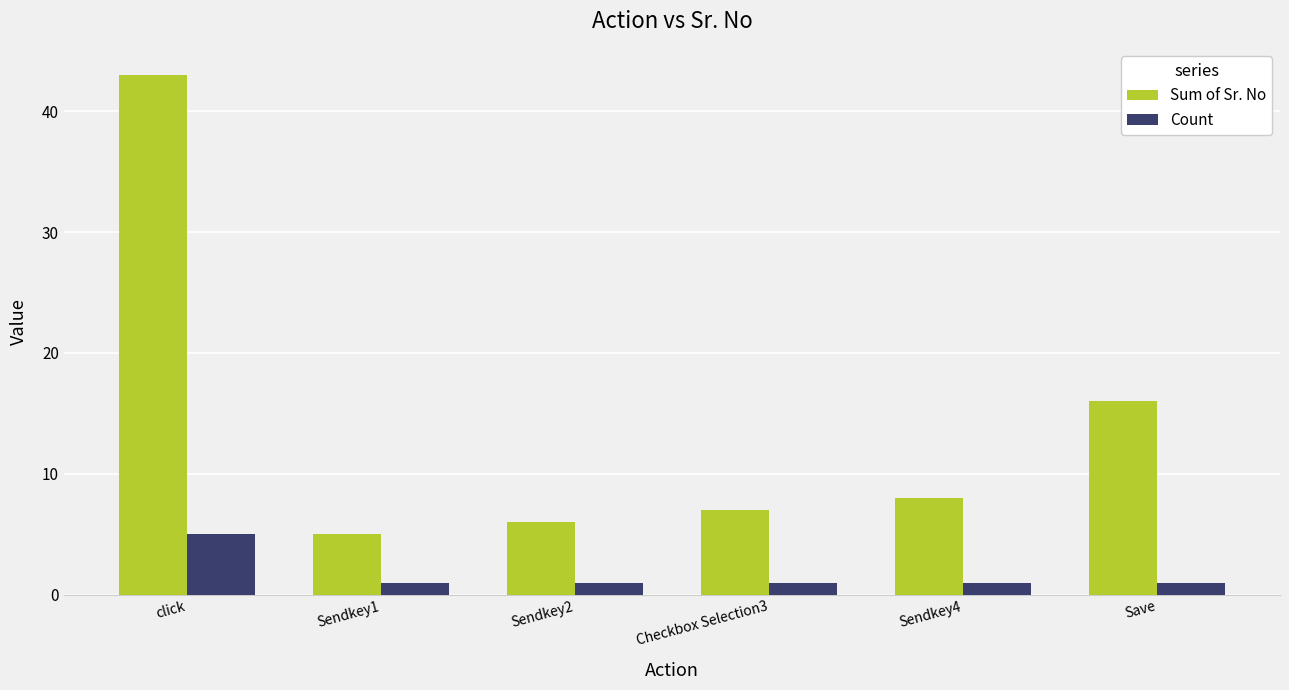

What is the value of the Count bar at the 3rd from the left?

1